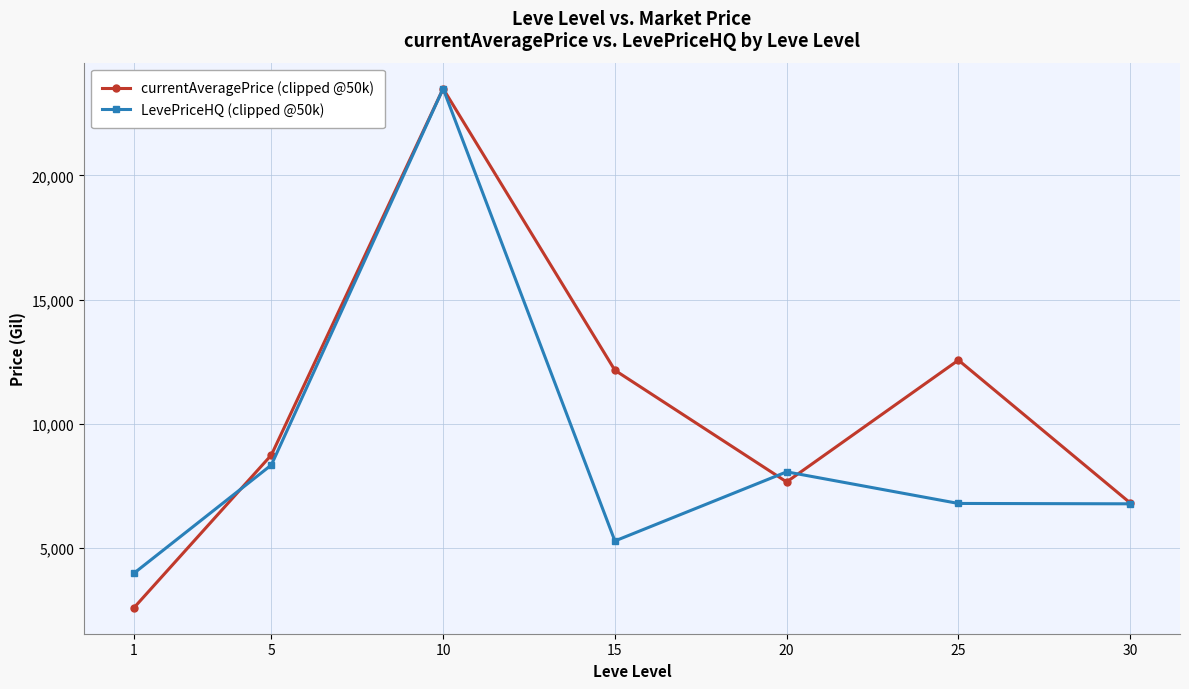

What is the total value across all series at 5?

17068.3